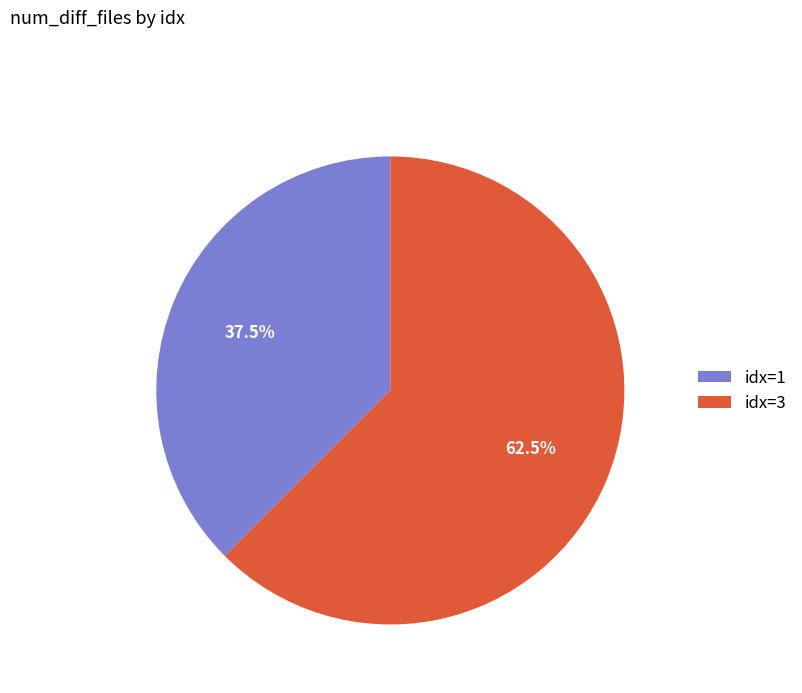

How many slices are in this pie chart?

2